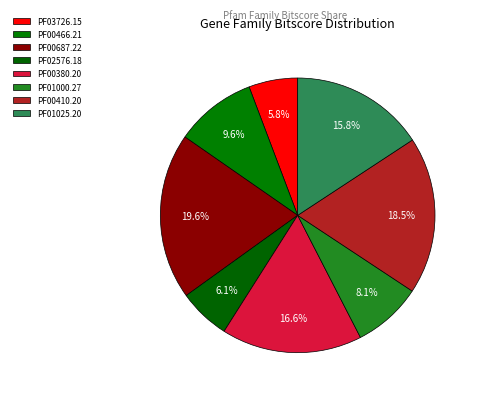

To the nearest percent, what is the combined percentage of PF02576.18 and PF00466.21?

16%